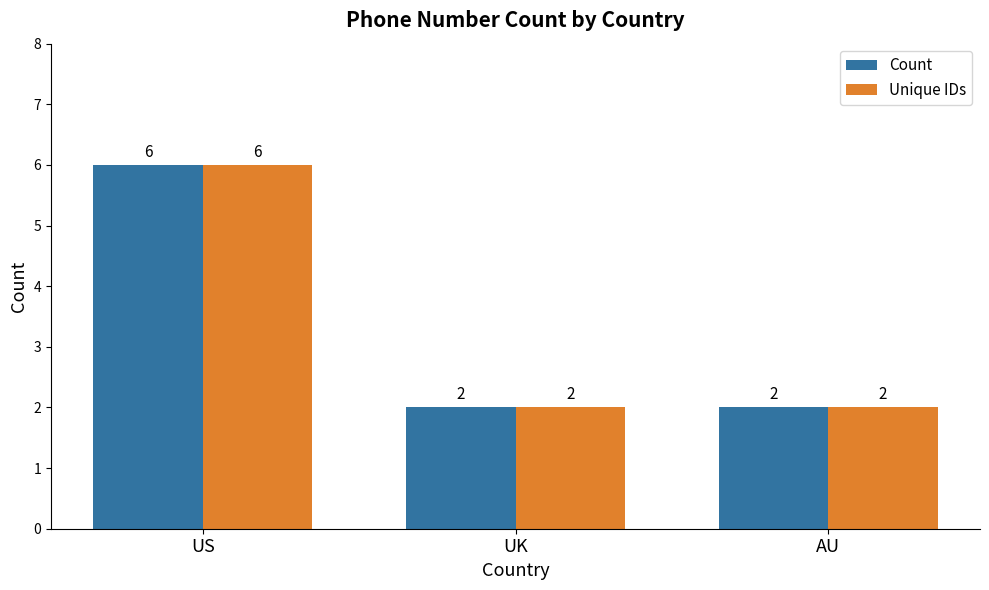

At which category is the sum across all series the highest?

US